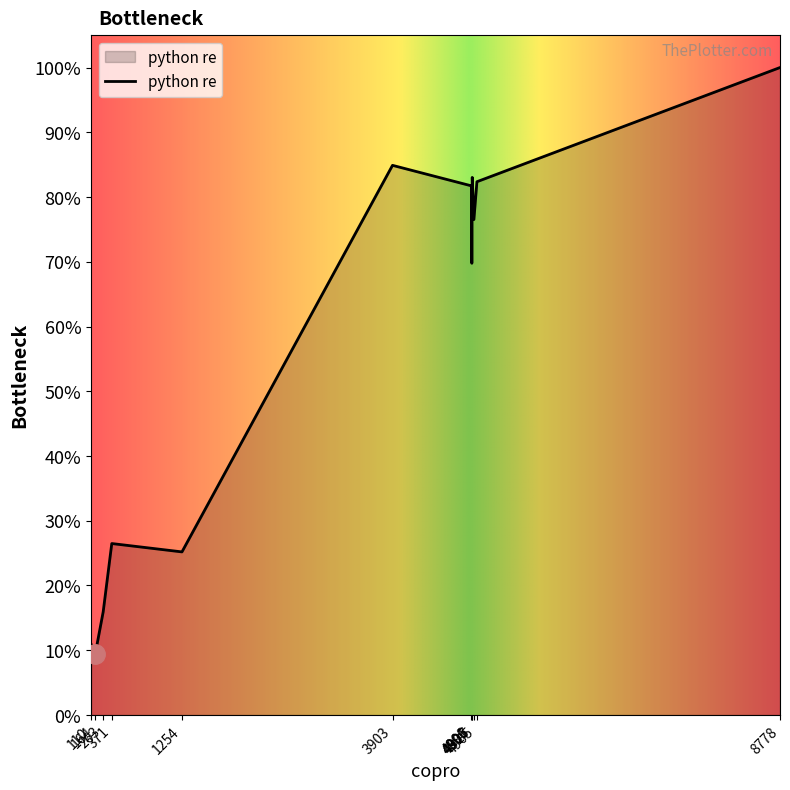

List the labels in order of value, largest first.

8778, 3903, 4906, 4965, 4896, 4927, 4901, 371, 1254, 263, 110, 164